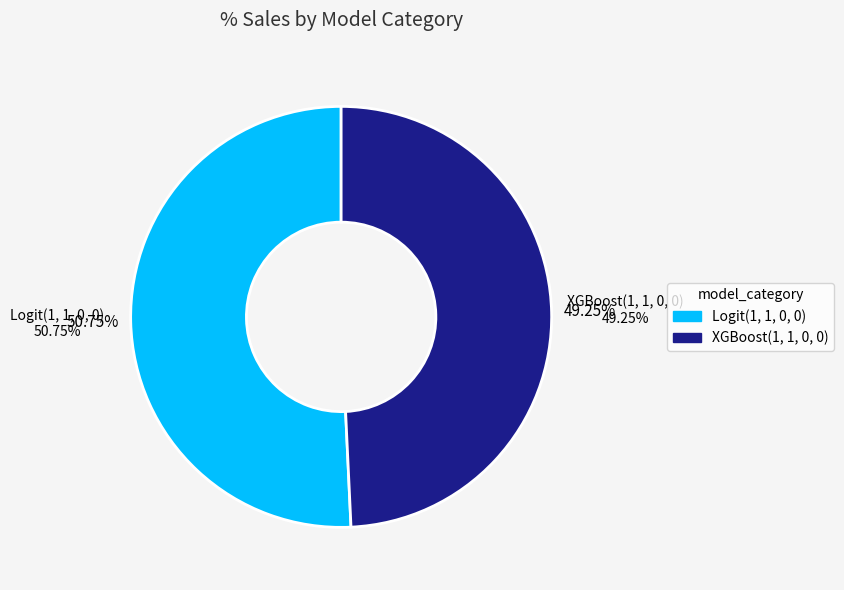

True or false: XGBoost(1, 1, 0, 0) accounts for 49% of the total.

True